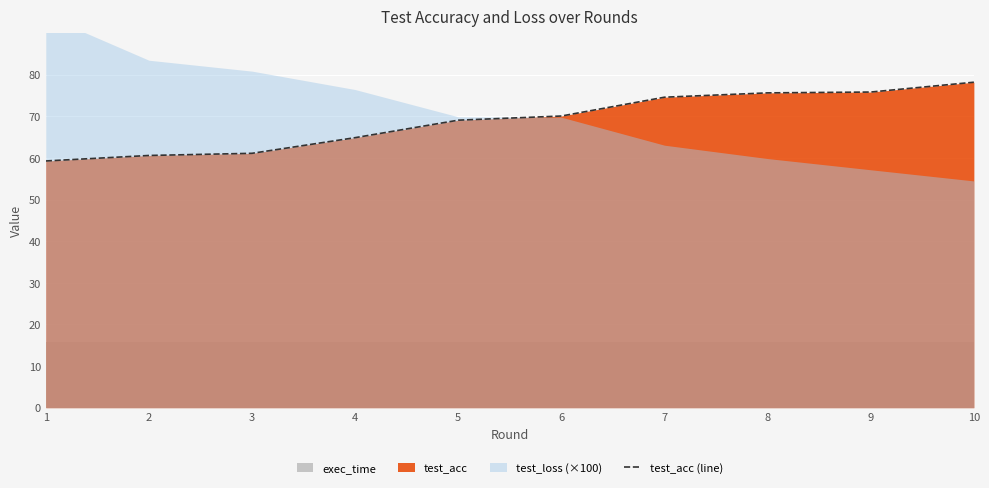

List the labels in order of value, largest first.

10, 9, 8, 7, 6, 5, 4, 3, 2, 1